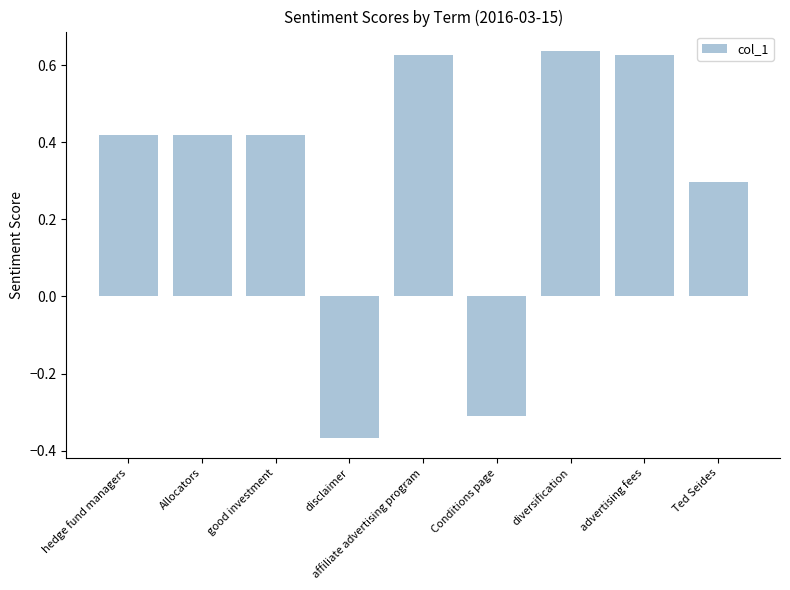

What is the difference between the maximum and minimum values?

1.0